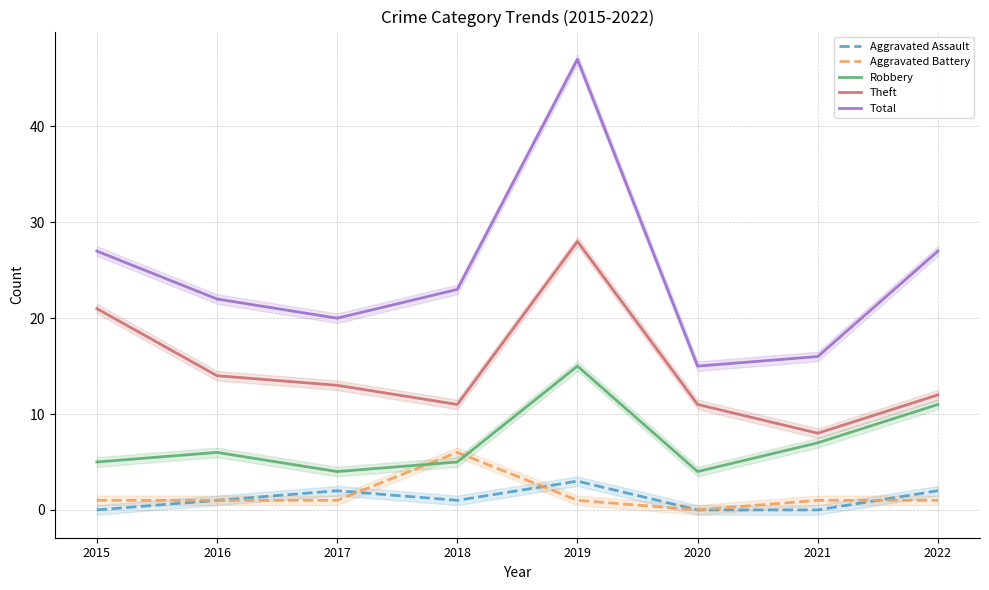

What is the difference between the maximum and minimum values in the Robbery series?

11